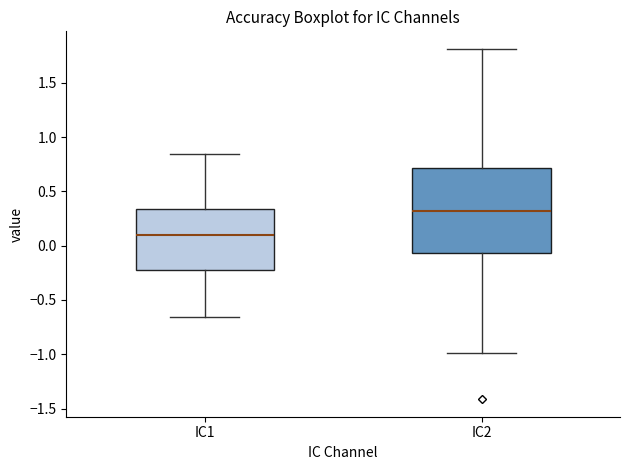

Reading left to right, read every box against the y-axis: the position of its median line, the range the box covers, and the ends of its whiskers. The values are not printed on the chart, so give them approximately, as read against the axis.

IC1: median 0.10, box -0.20 to 0.35, whiskers -0.65 to 0.85
IC2: median 0.30, box -0.05 to 0.70, whiskers -1.00 to 1.80